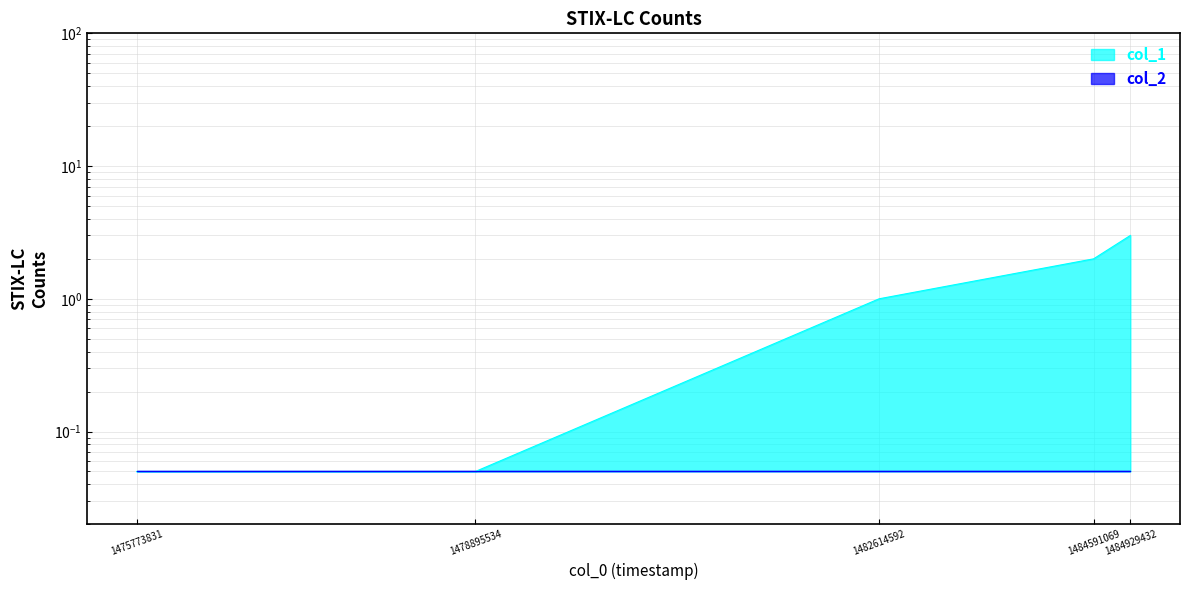

What is the sum of all values?

6.1